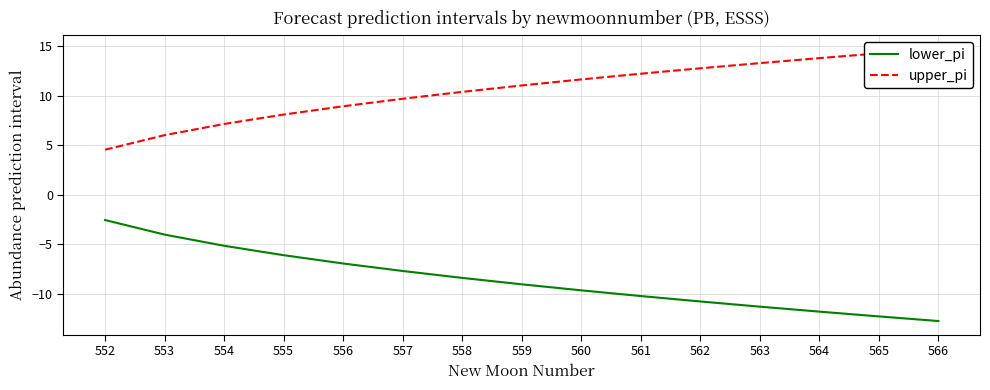

What is the average value of the upper_pi series?

10.6